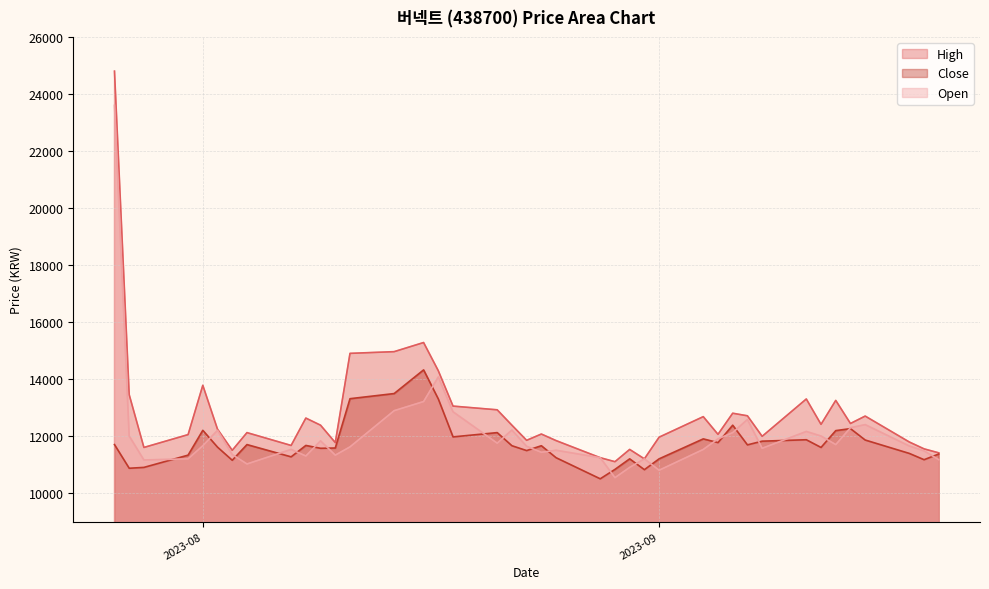

How many interior local peaks does the Close series have?

11